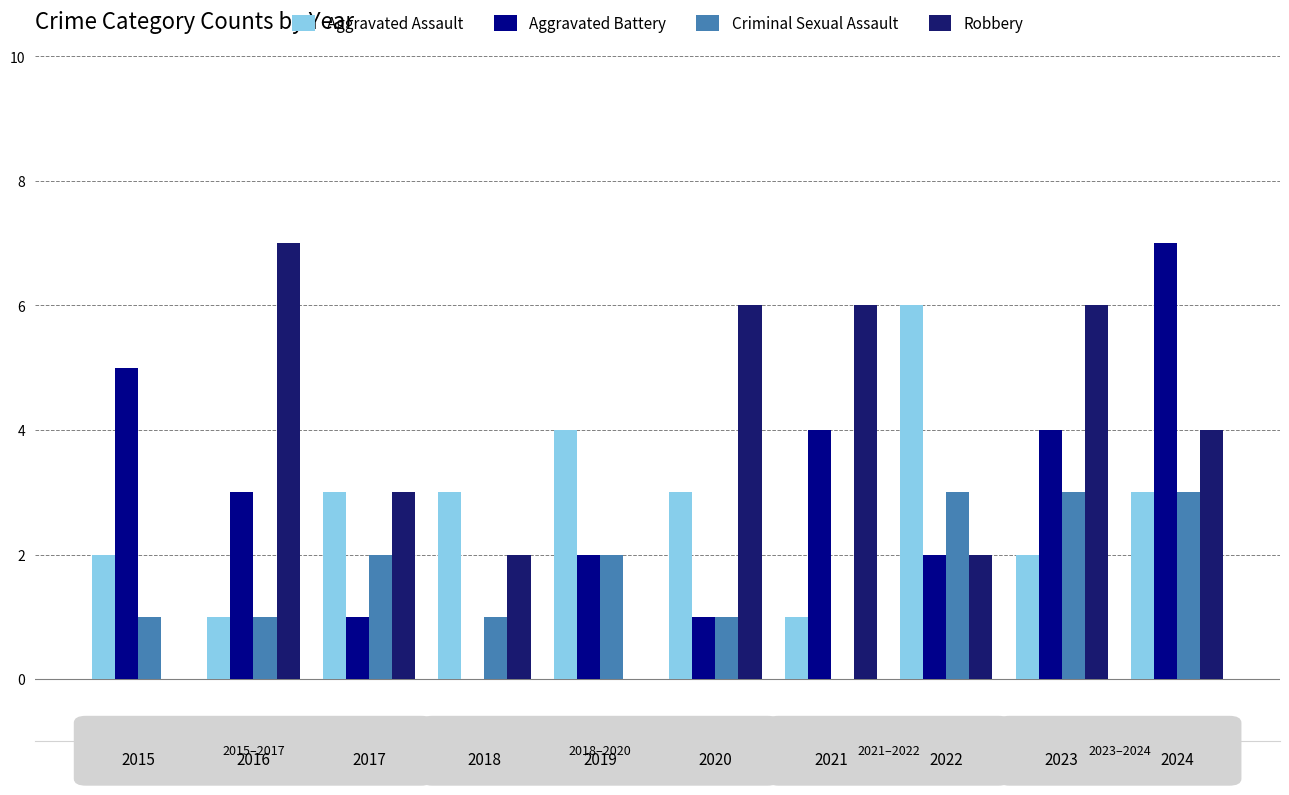

Are the bars grouped side by side (vs. stacked)?

Yes